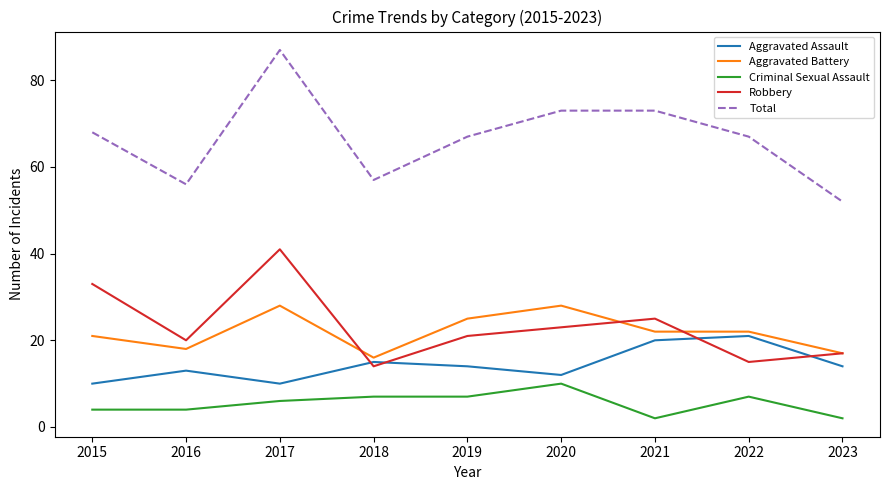

Rank the series at 2016 from highest to lowest value.

Total, Robbery, Aggravated Battery, Aggravated Assault, Criminal Sexual Assault